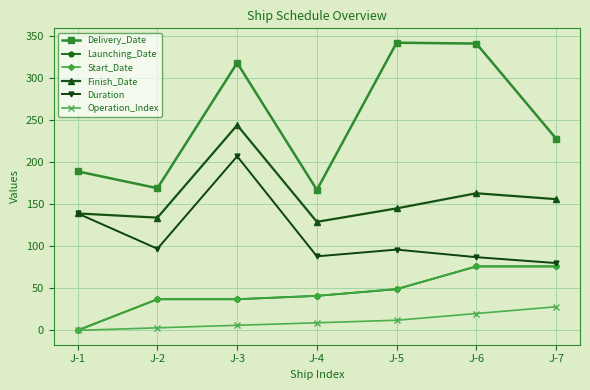

The value of Launching_Date at J-2 is 37. True or false?

True